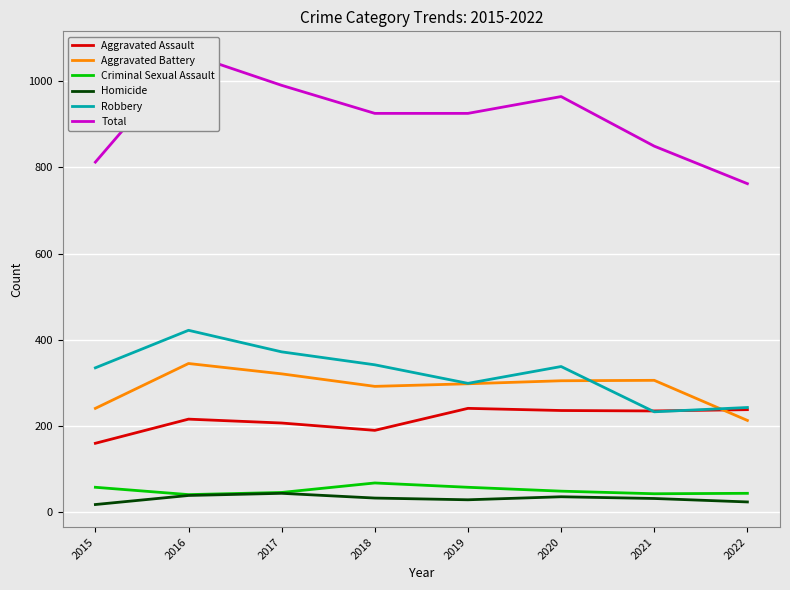

Where is the first local maximum for Robbery?

2016